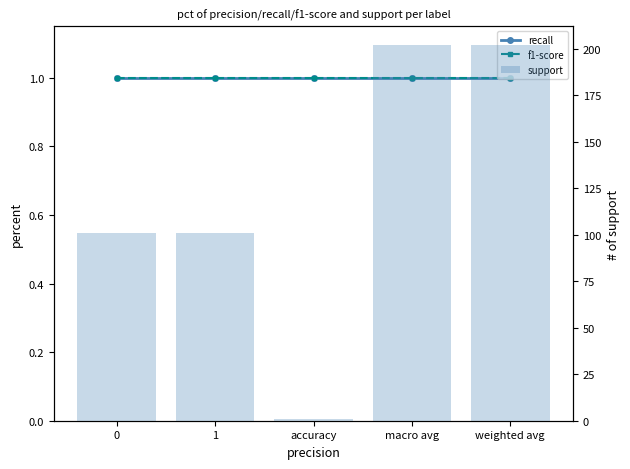

Count the number of data series in this chart.

3